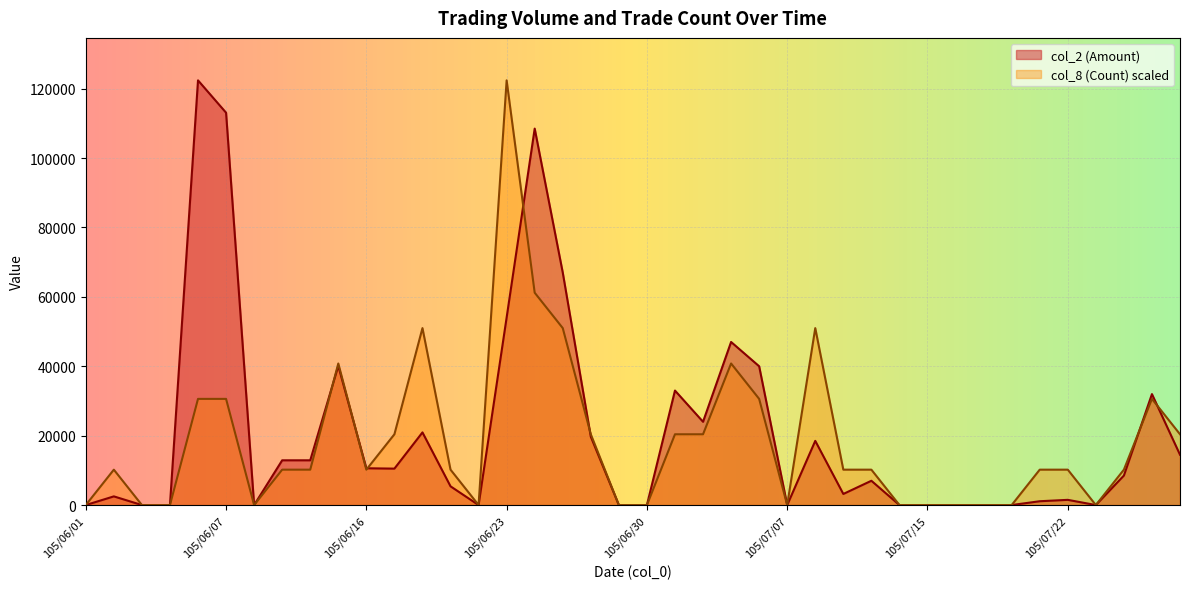

How many distinct data groups are displayed?

2